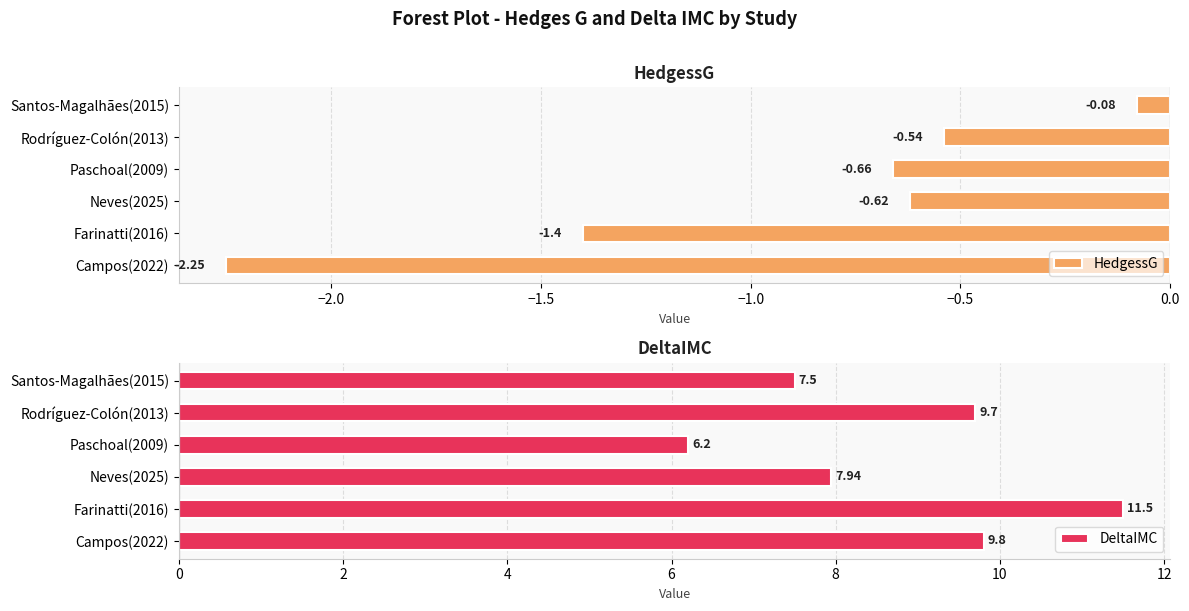

Rank the categories by HedgessG value from highest to lowest.

Santos-Magalhães(2015), Rodríguez-Colón(2013), Neves(2025), Paschoal(2009), Farinatti(2016), Campos(2022)